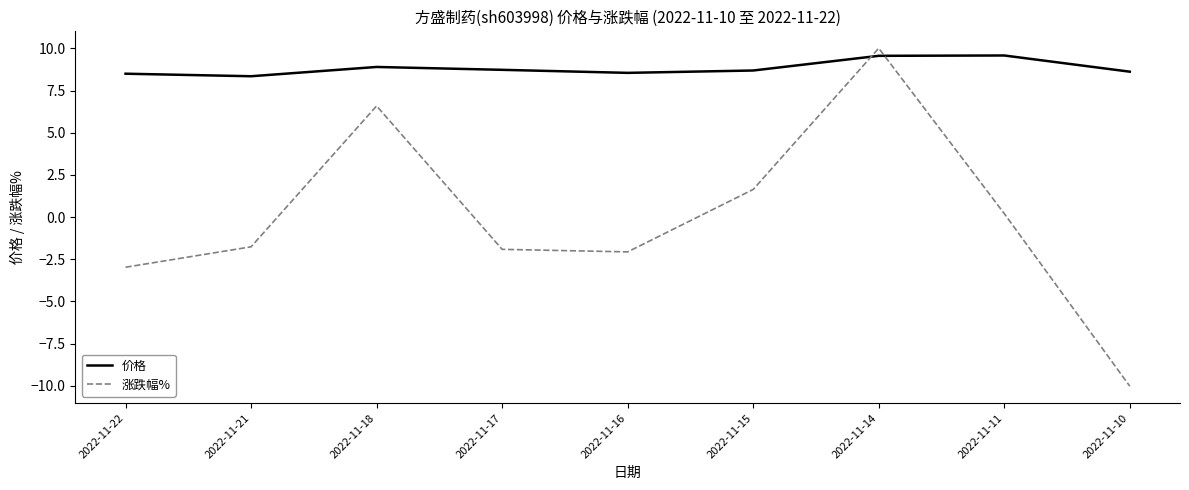

How many values in 涨跌幅% are below zero?

5